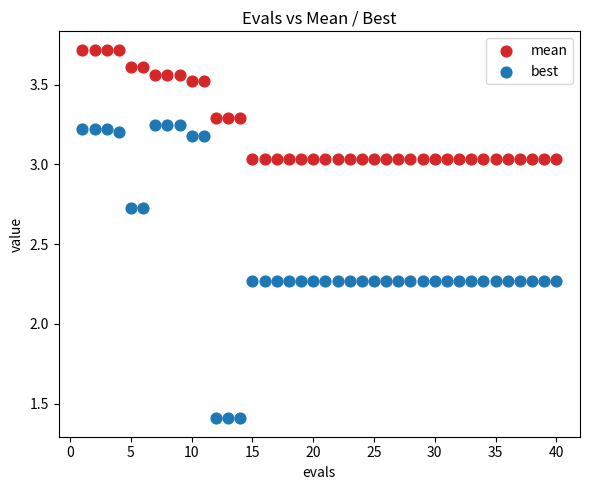

What are all the series names shown in the legend?

mean, best